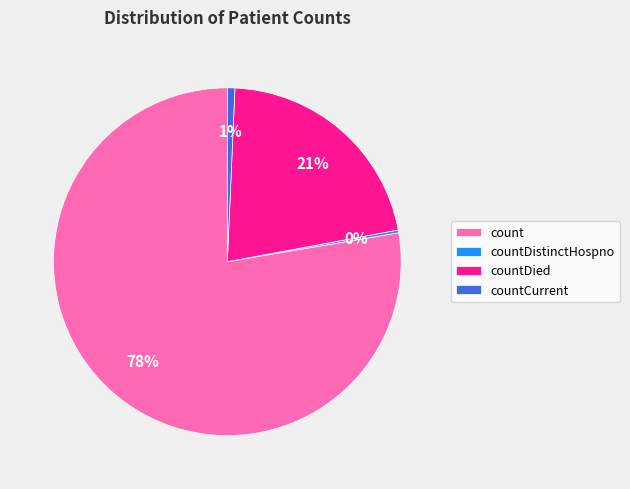

The countDied slice represents 8% of the pie. True or false?

False